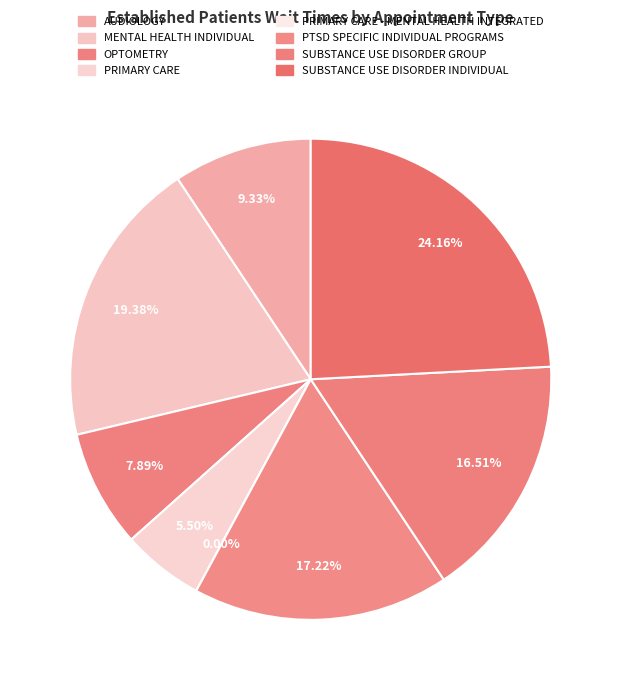

True or false: OPTOMETRY accounts for 19% of the total.

False